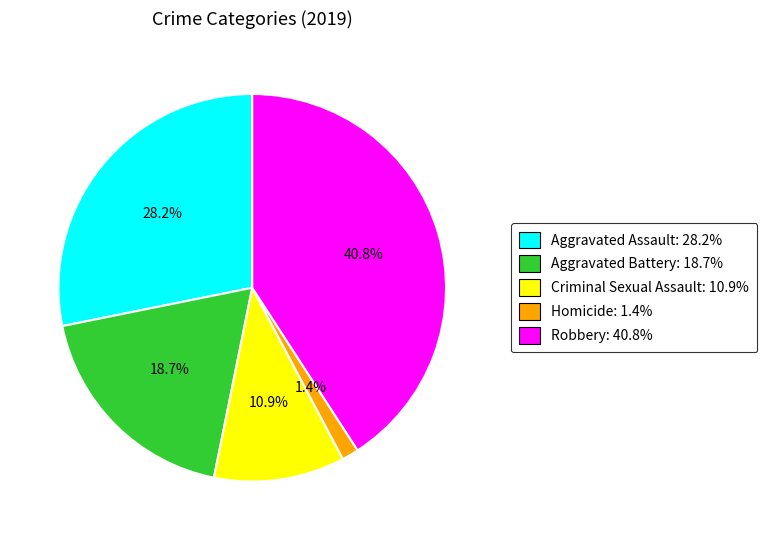

Is there a majority slice in this chart?

No